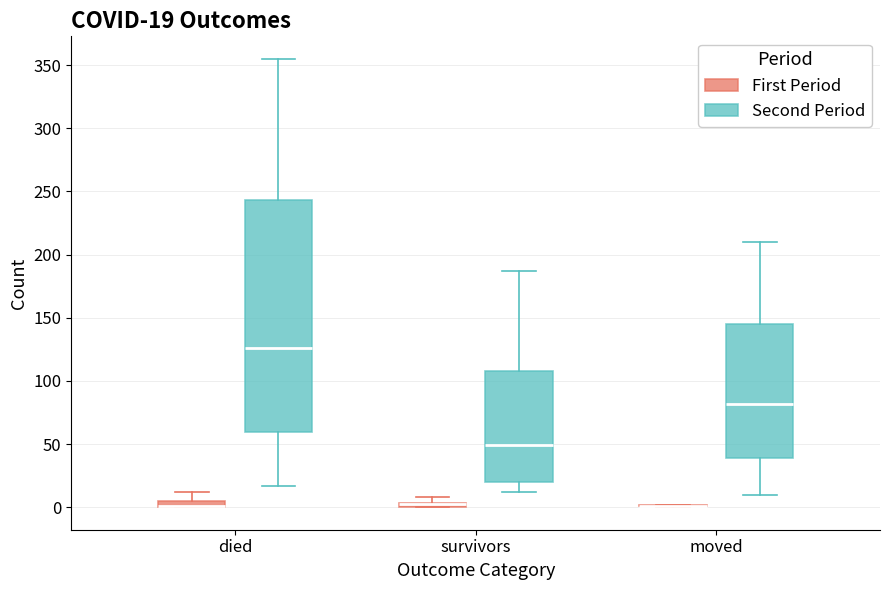

Comparing the boxes themselves (not the whiskers), which one is the tallest?

died (Second Period)